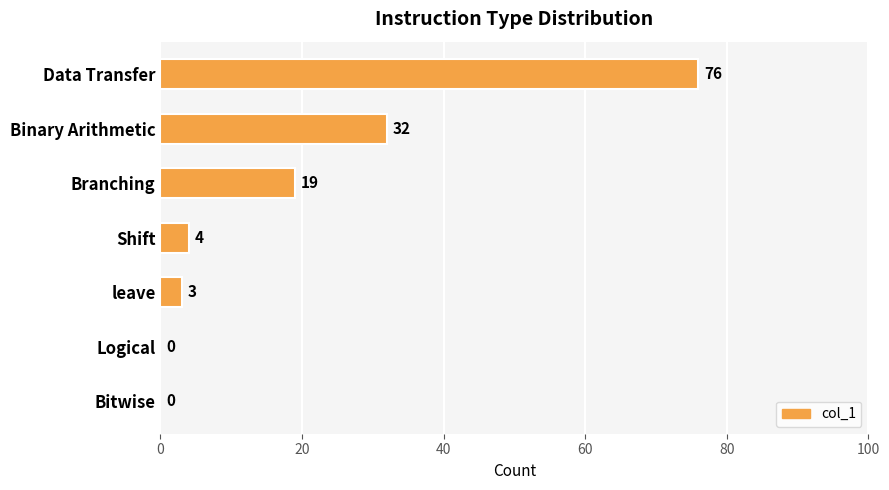

The value at Logical is -24. True or false?

False